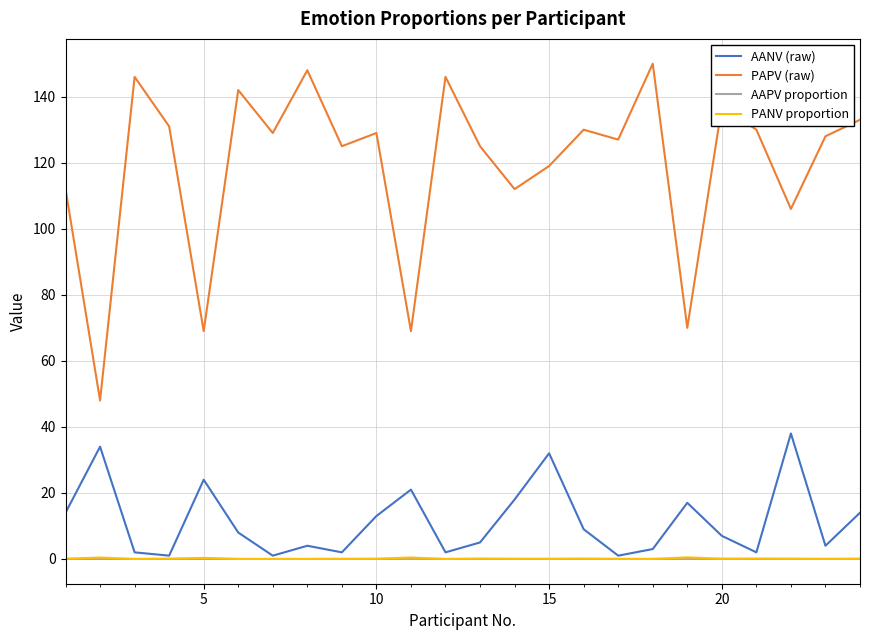

Which series has the widest spread of values?

PAPV (raw)